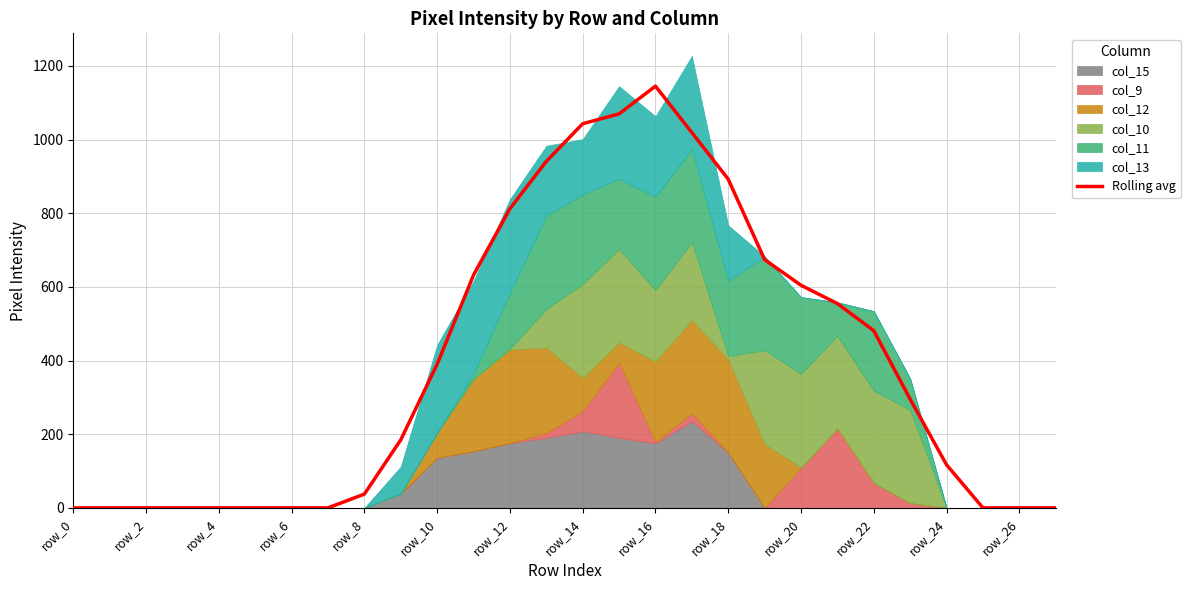

What is the sum of all values?

10892.0